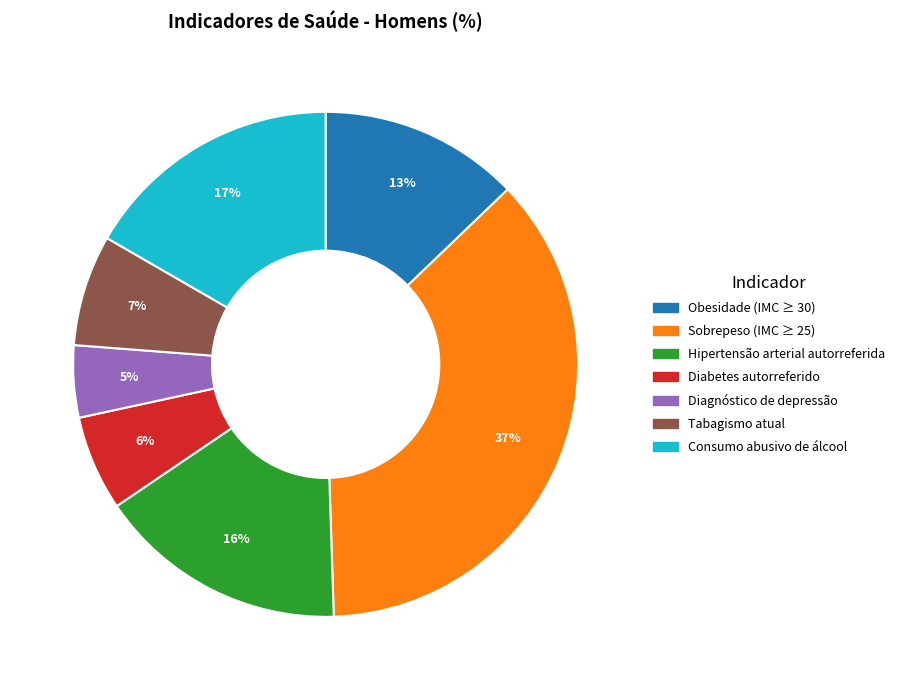

Between Obesidade (IMC ≥ 30) and Sobrepeso (IMC ≥ 25), which is larger?

Sobrepeso (IMC ≥ 25)